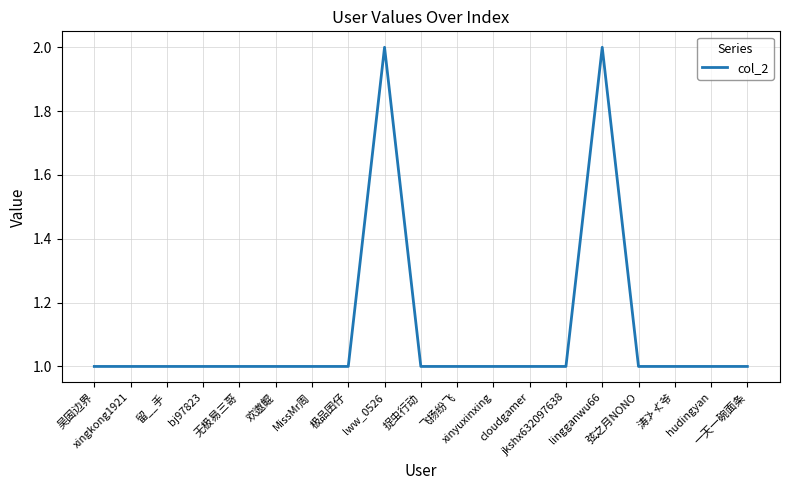

Reading right to left, transcribe all the data shown in this chart.

1	1	1	1	2	1	1	1	1	1	2	1	1	1	1	1	1	1	1